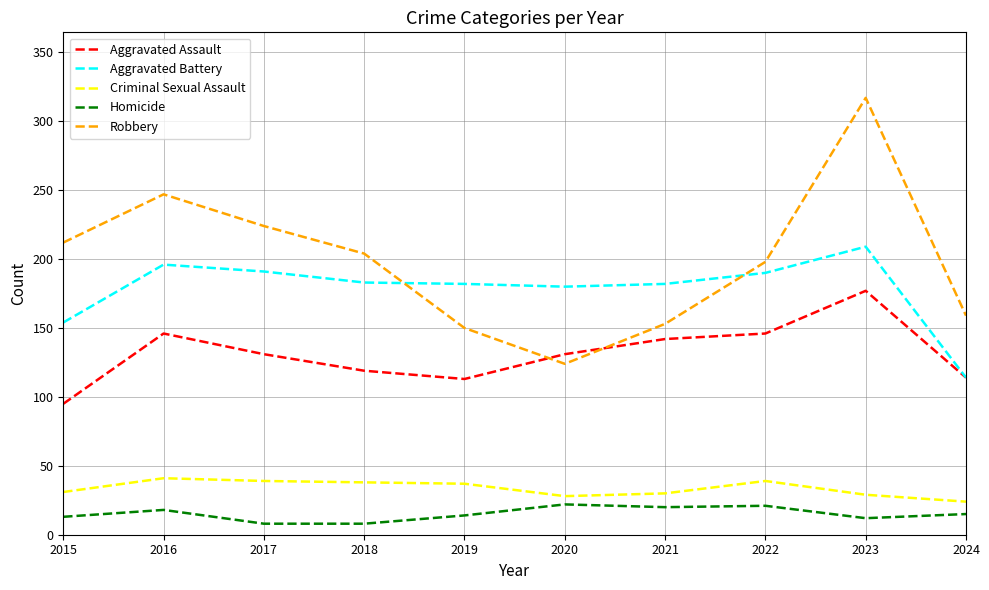

What is the average value of the Homicide series?

15